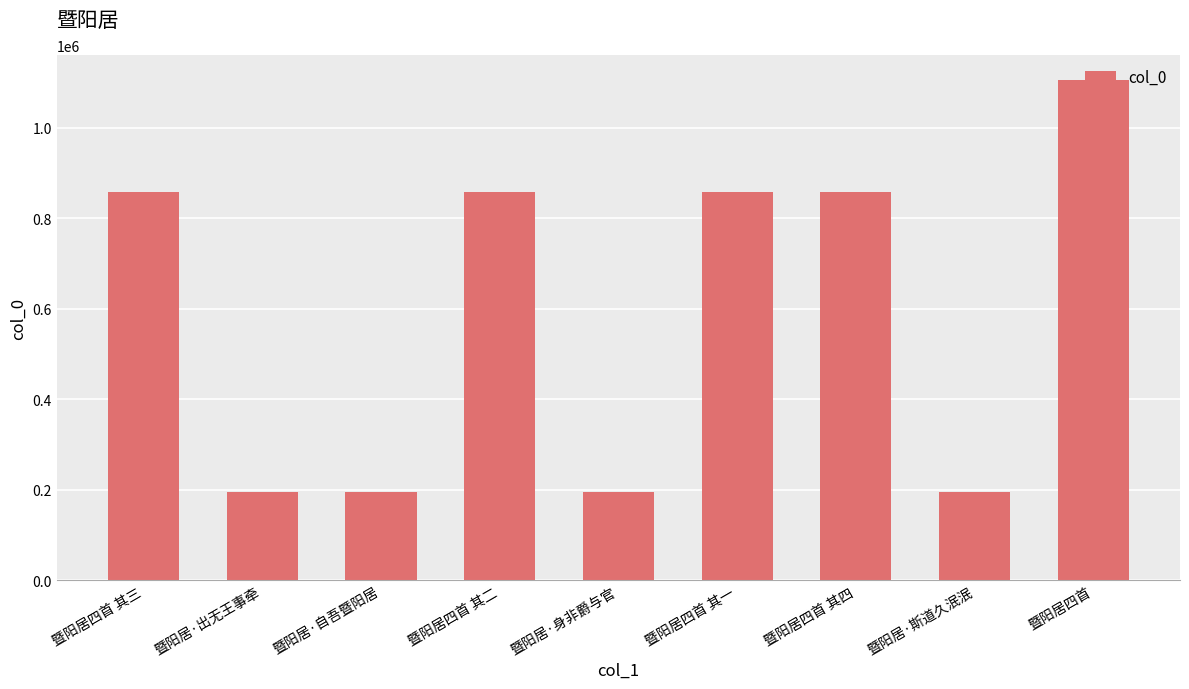

True or false: the data shows 857298 at 暨阳居四首 其三.

True